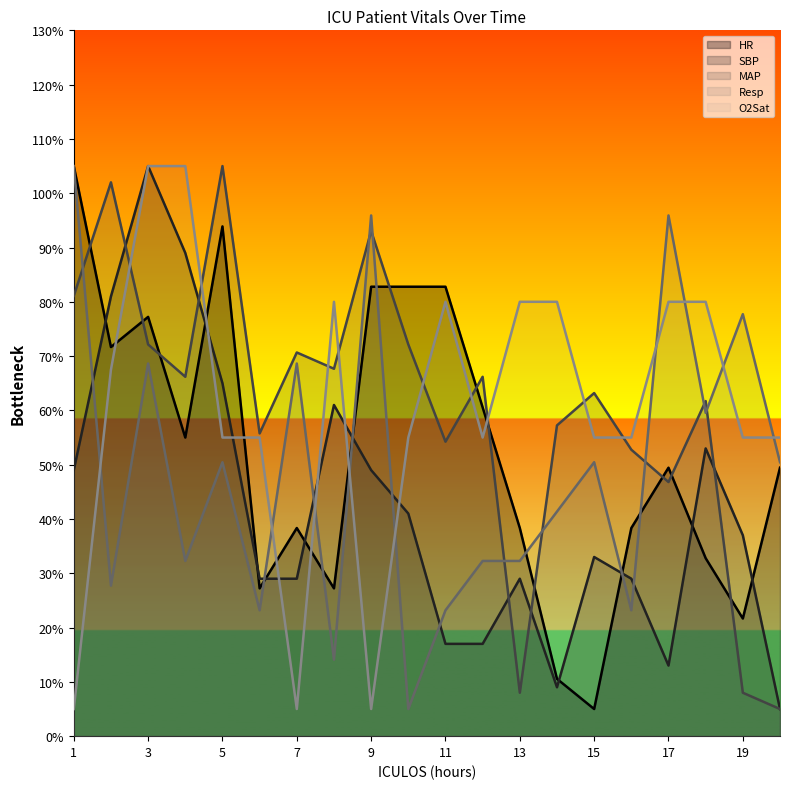

True or false: Resp has more than 0 points higher than both neighbors.

True